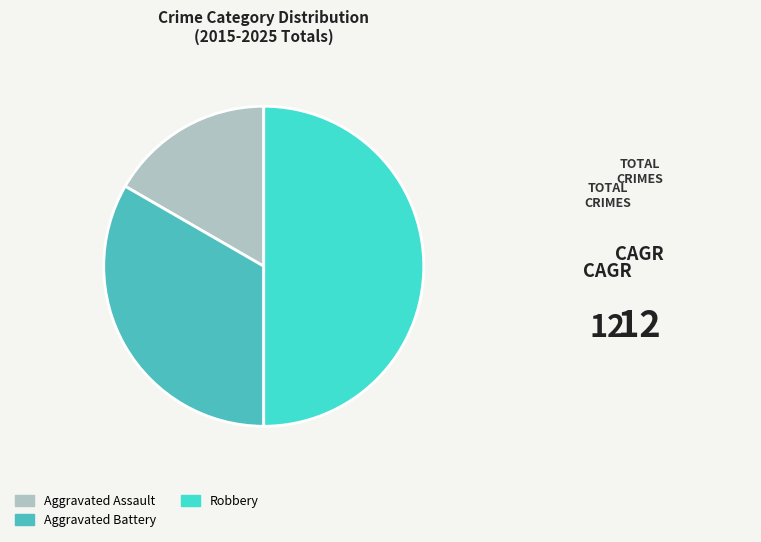

Count the number of slices in the pie.

3